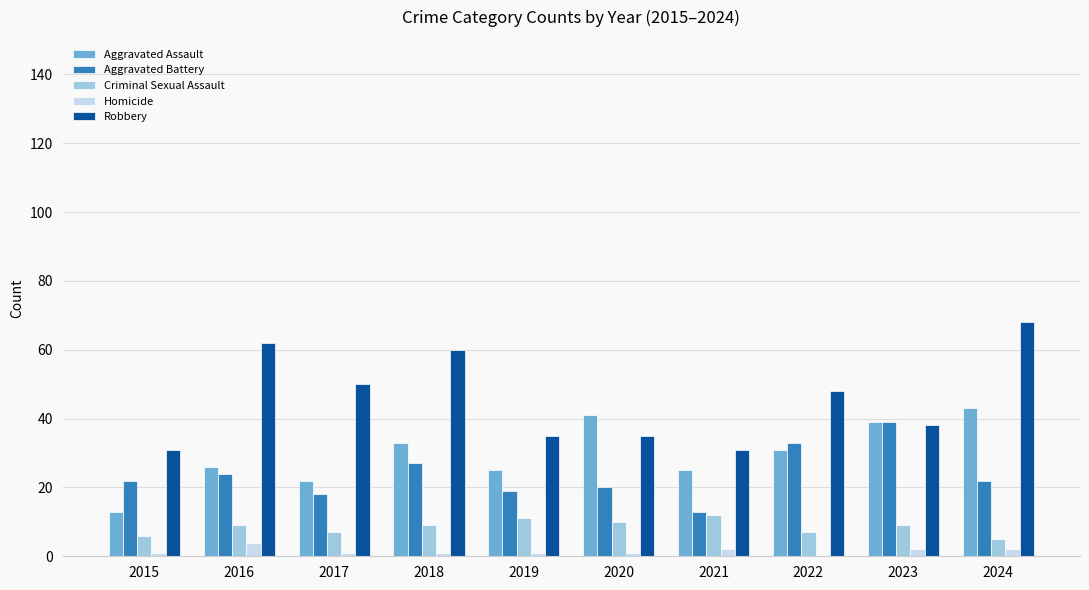

How many groups of bars are there?

10